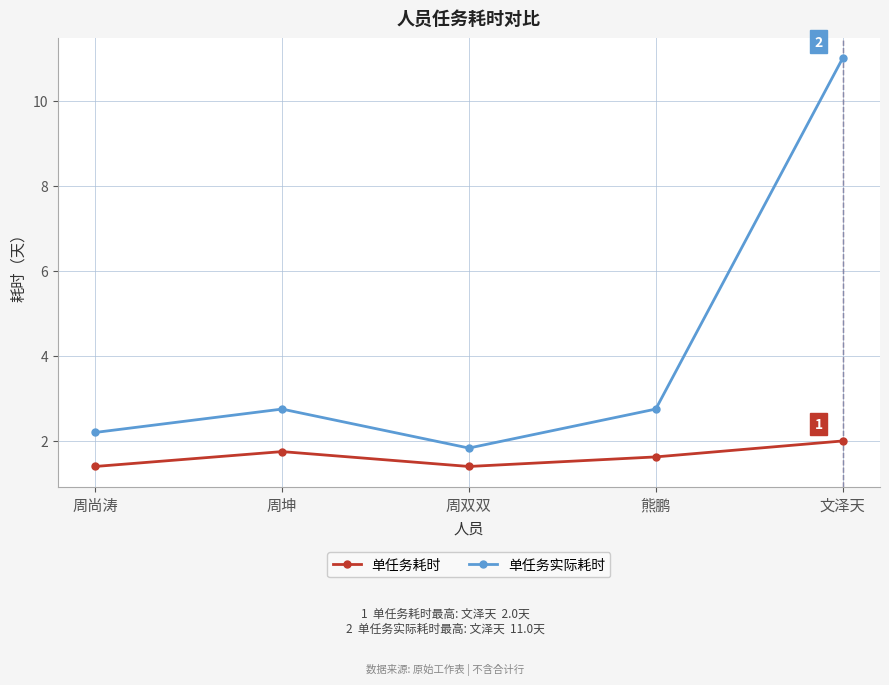

What is the value of the 单任务耗时 point at the 3rd from the left?

1.4